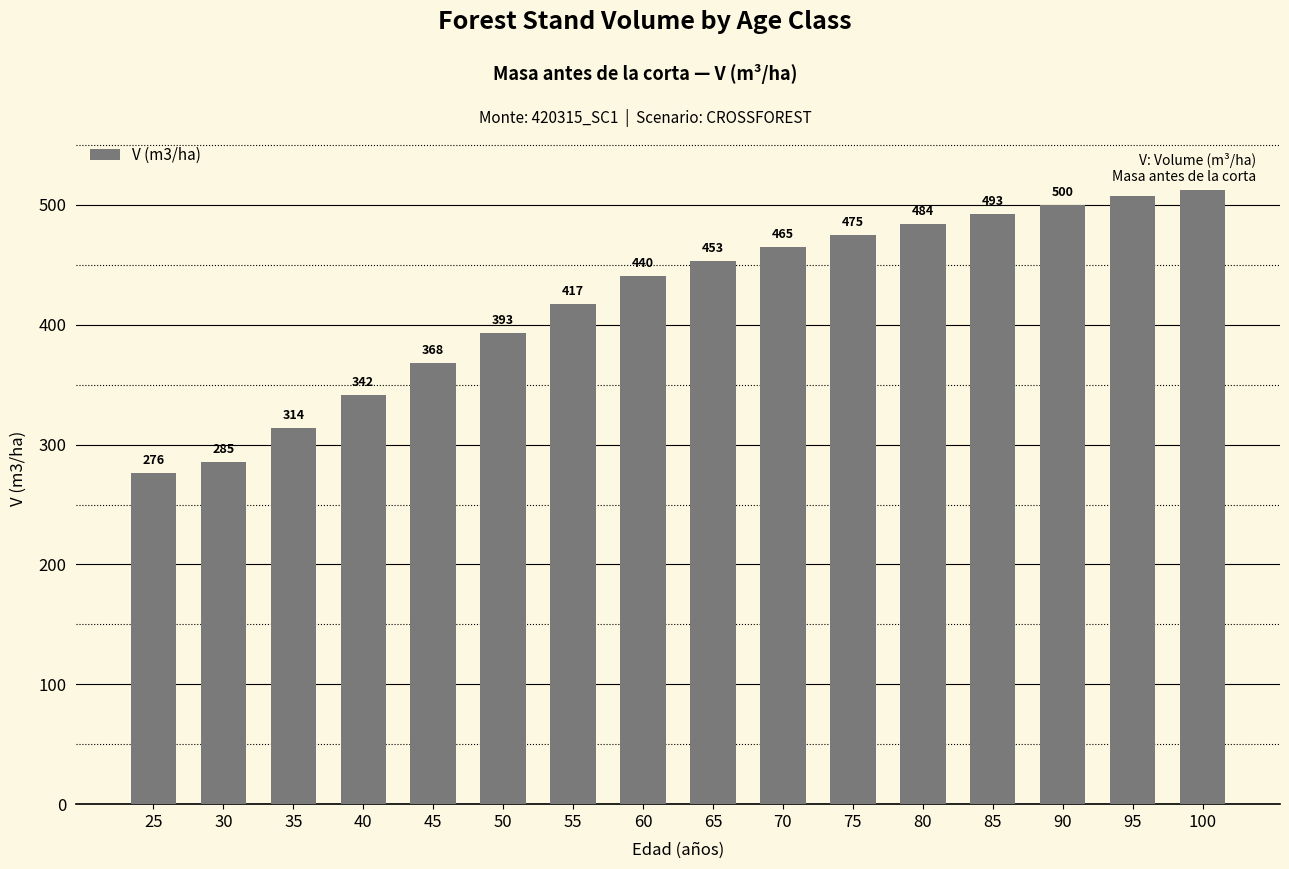

At which category does the chart reach its peak across all series?

100